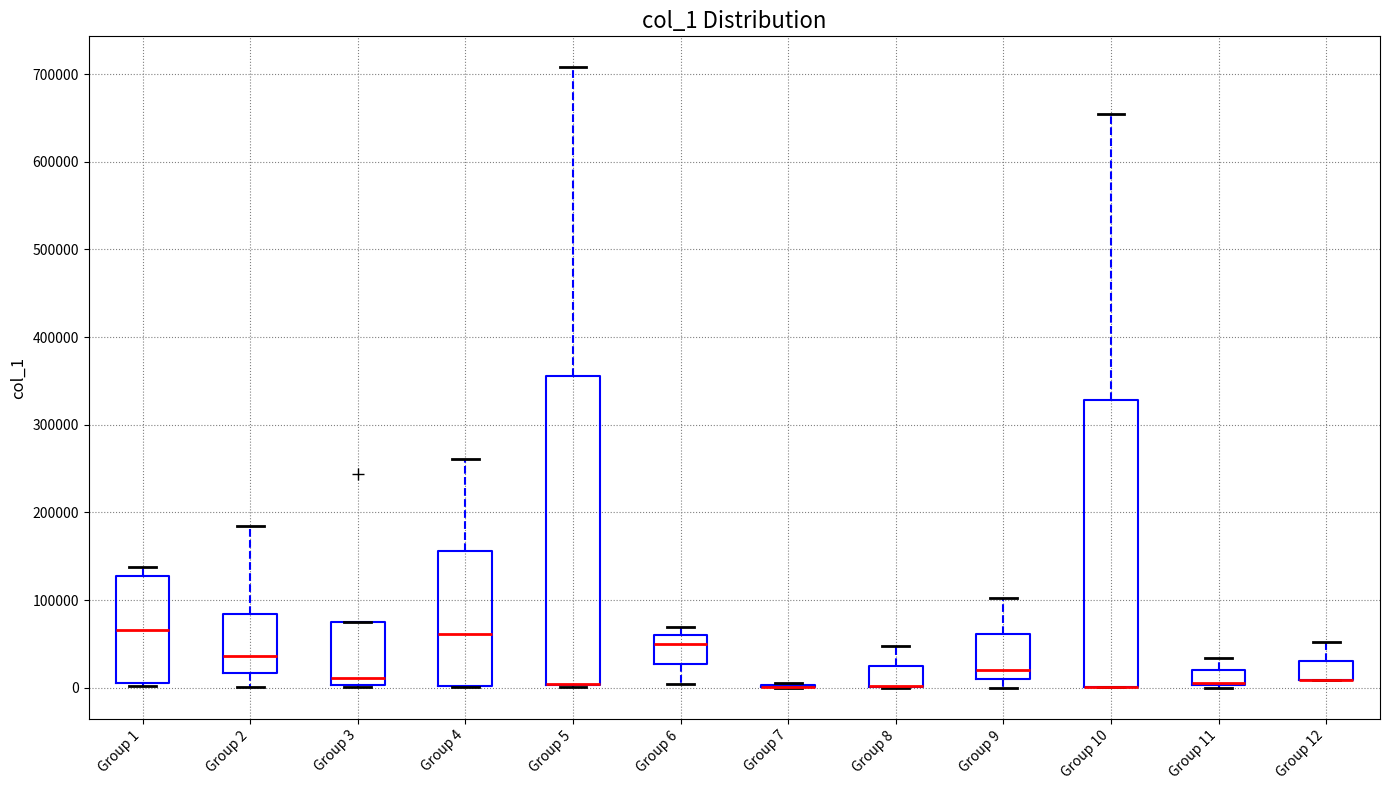

Which box is the tallest, from its lower edge to its upper edge?

Group 5